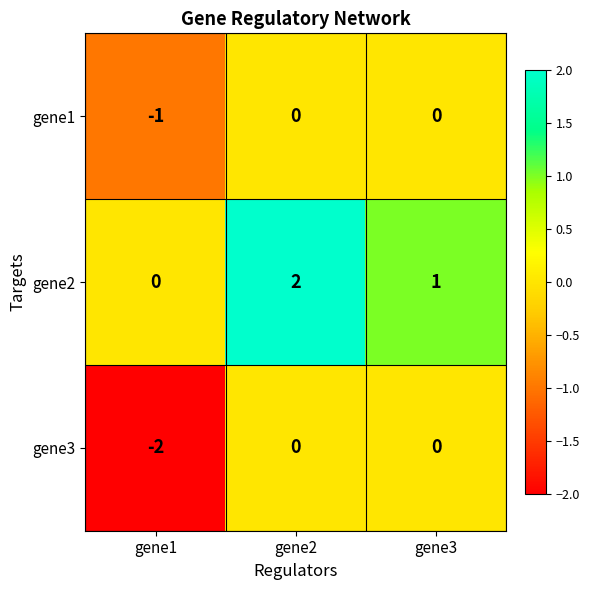

Rank the series by their average value, from lowest to highest.

gene3, gene1, gene2